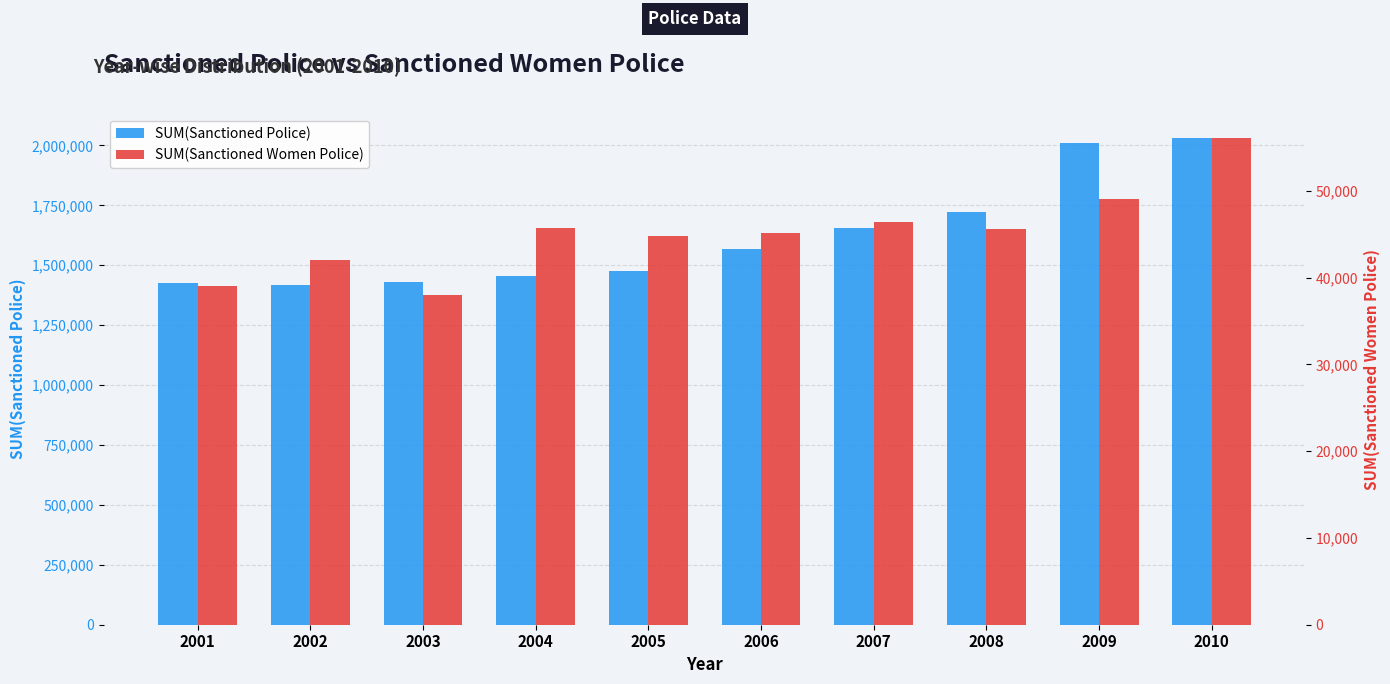

How many values in the SUM(Sanctioned Police) series are below 1566141?

5